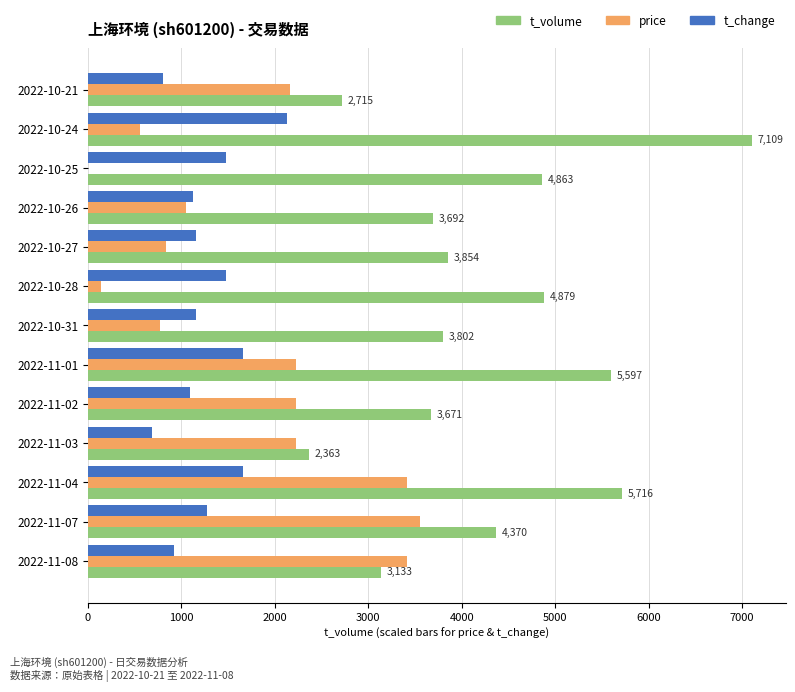

Which category has the highest value in the t_change series?

2022-10-24